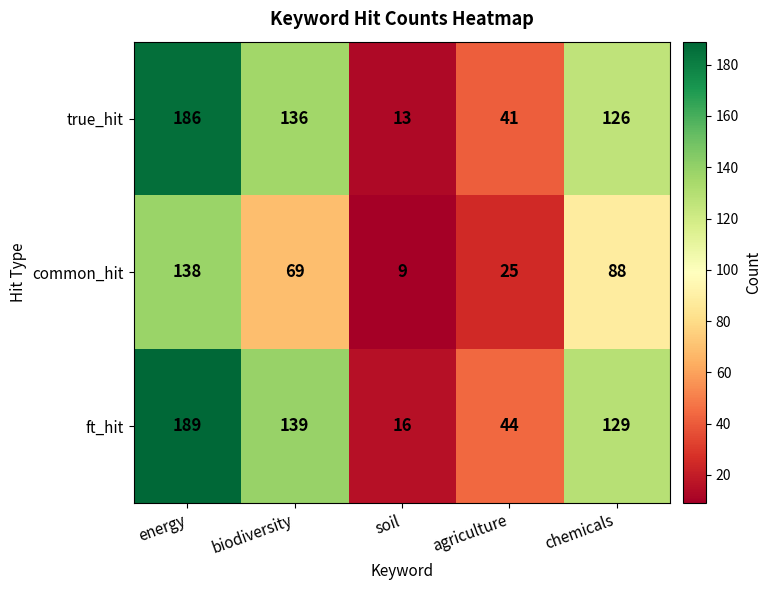

What is the approximate value of ft_hit at biodiversity, to the nearest 5?

140